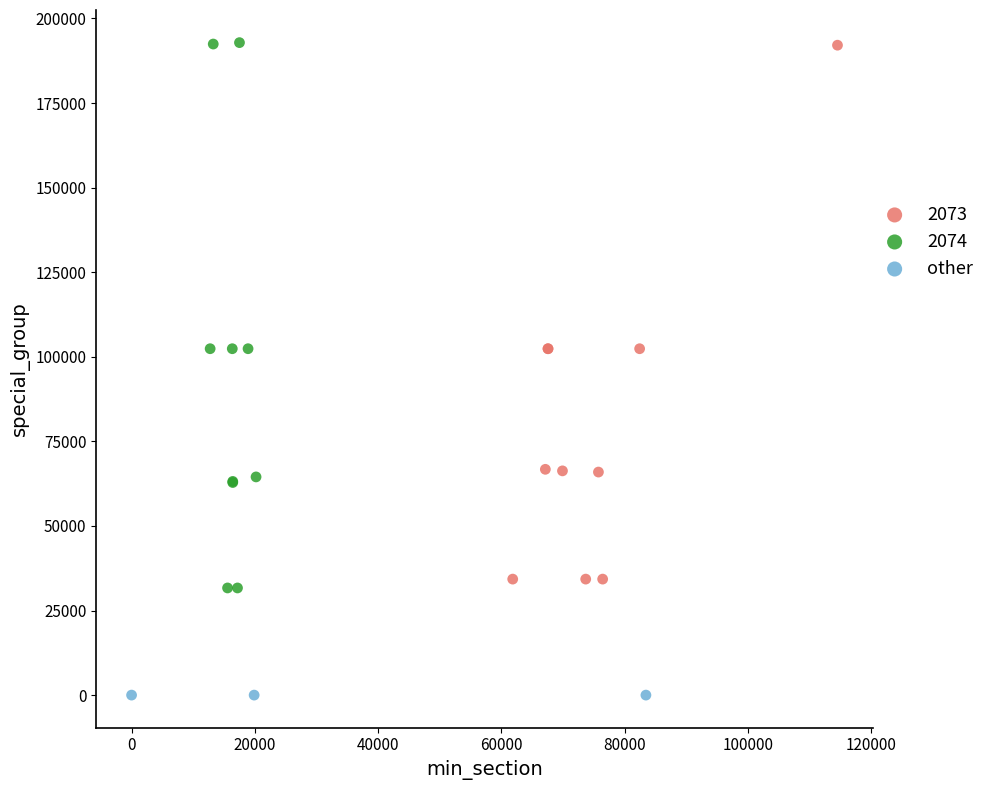

Which series reaches the minimum Y coordinate?

other